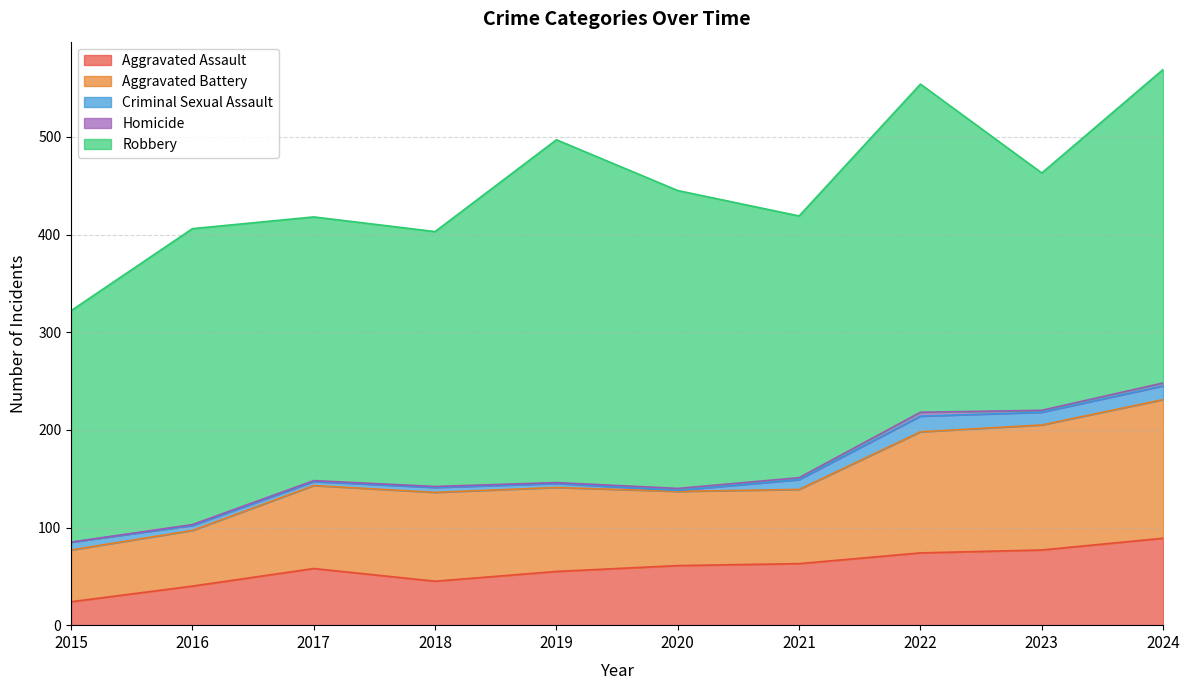

Is it true that Robbery equals 303 at 2016?

True